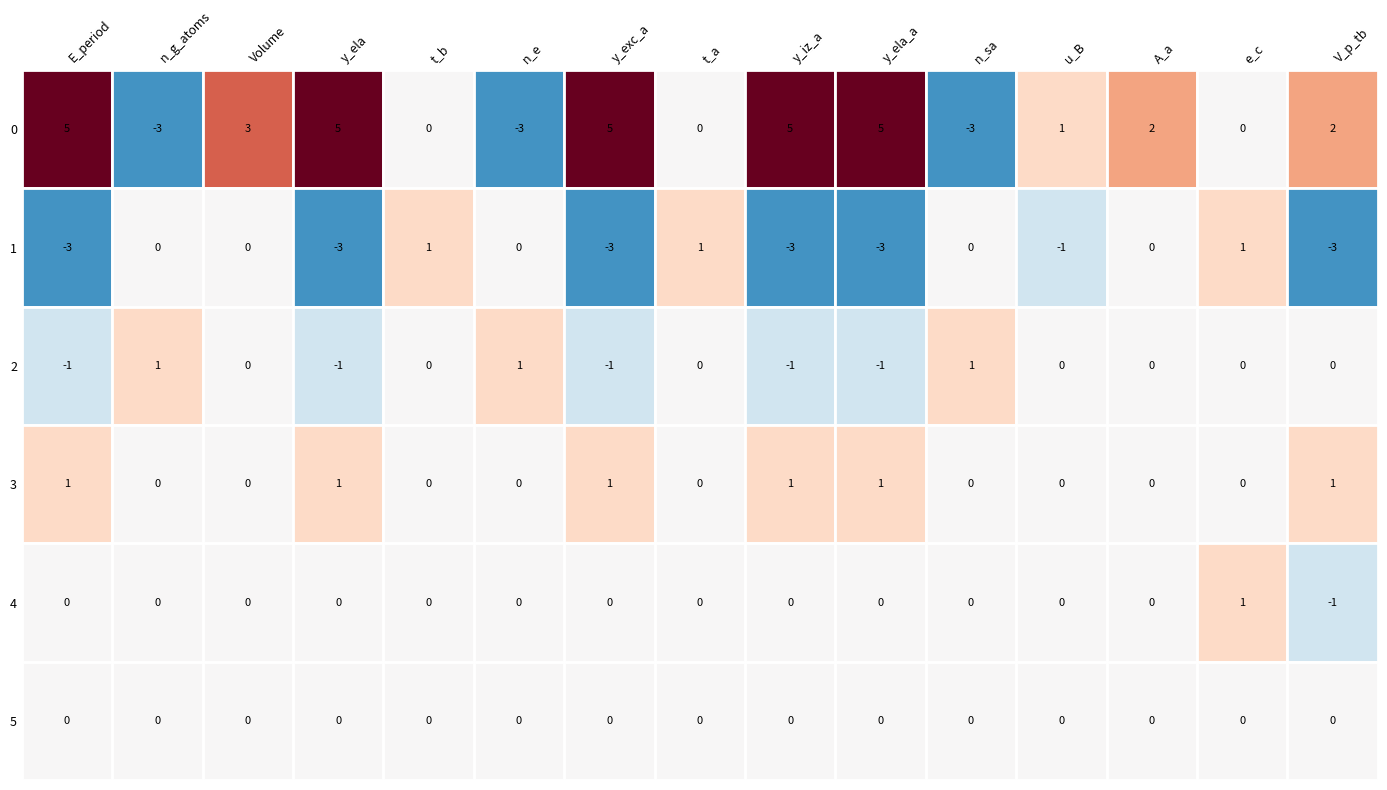

What is the greatest value displayed?

5